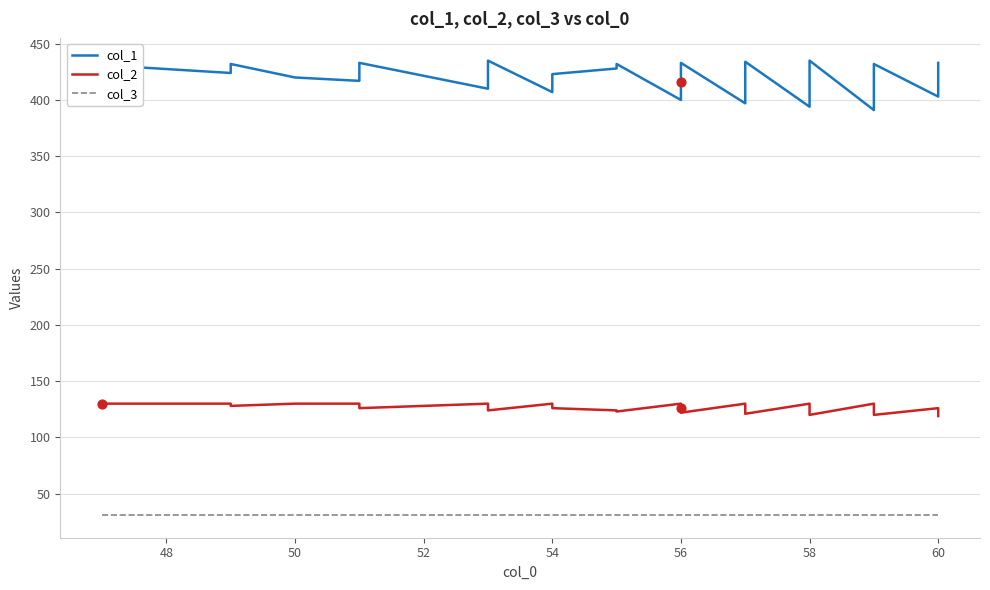

What are all the series names shown in the legend?

col_1, col_2, col_3